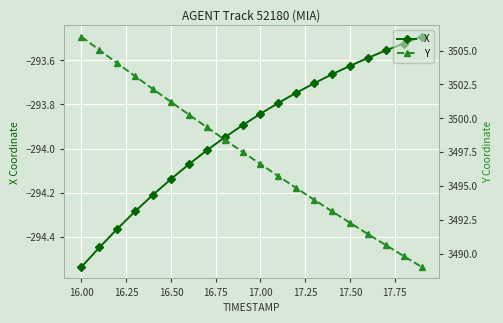

What is the difference between the maximum and minimum values in the Y series?

17.0